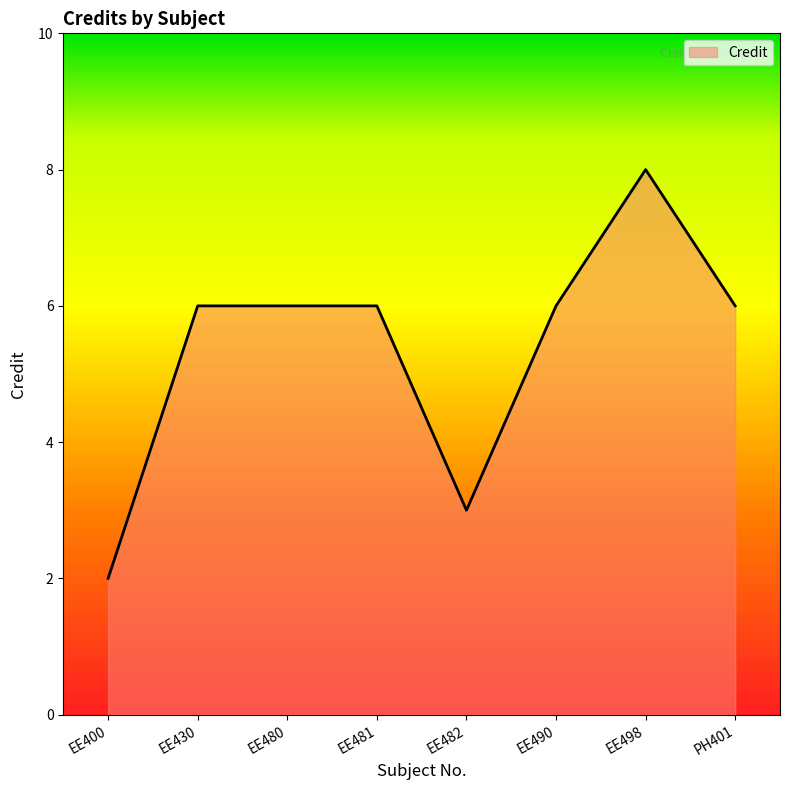

Between EE480 and EE498, which is larger?

EE498